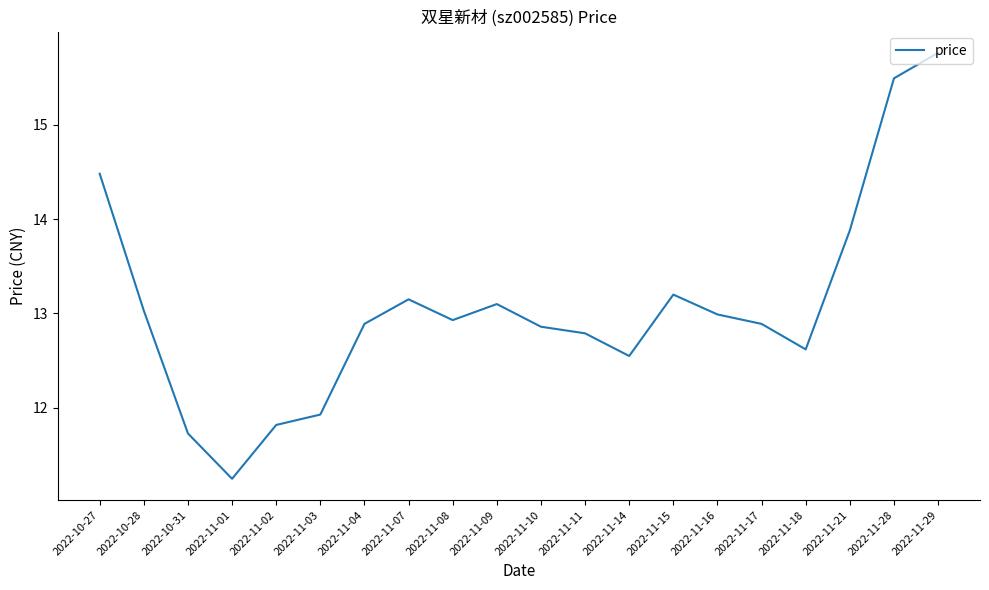

How many values are below 12?

4